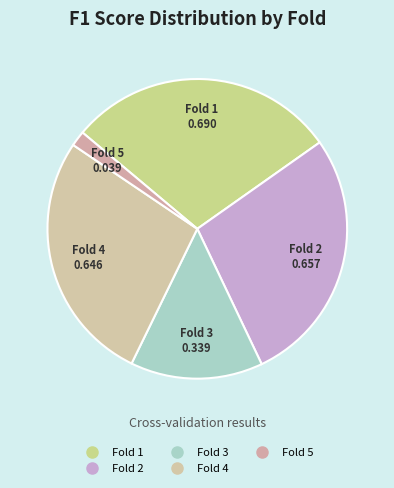

How many slices are in this pie chart?

5